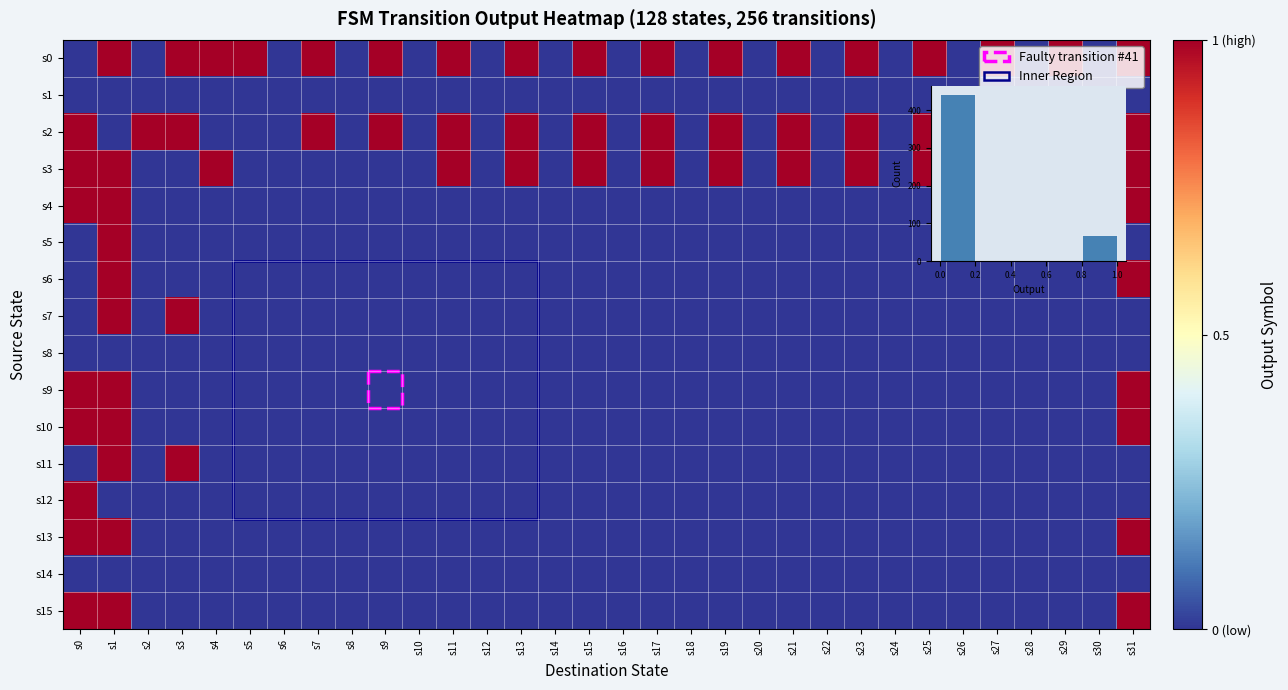

Which series has the largest range (max minus min)?

s0